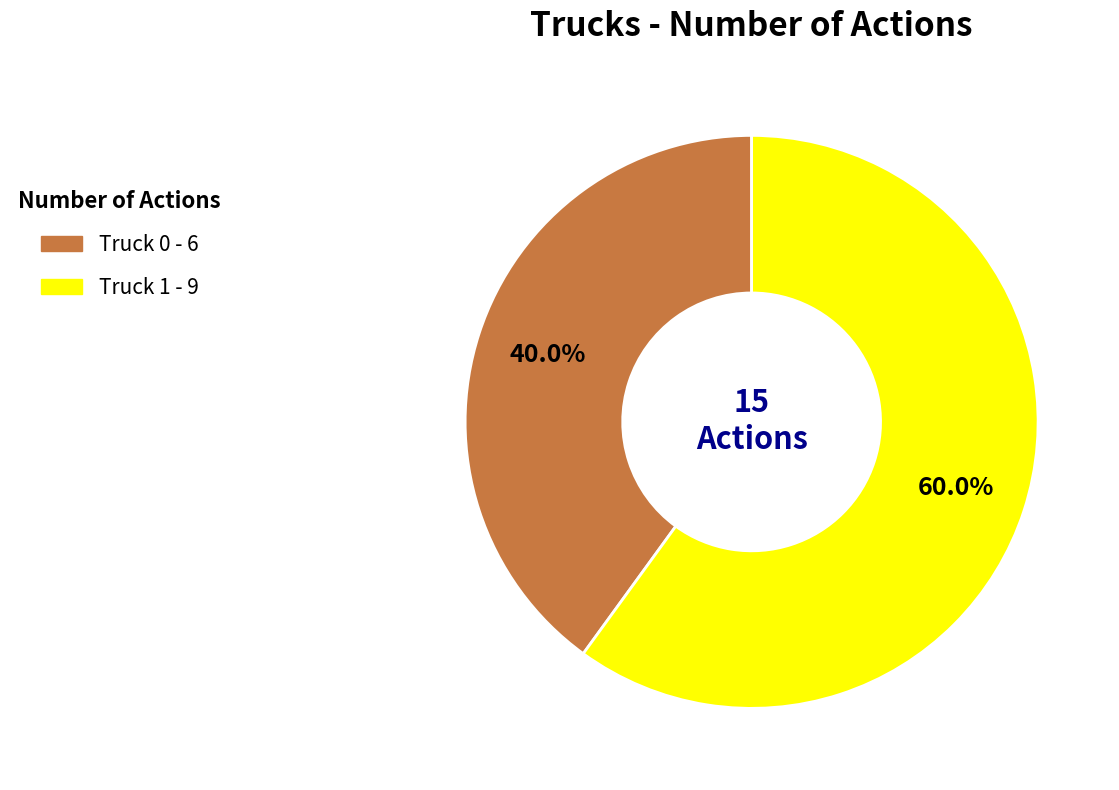

To the nearest percent, what is the combined percentage of Truck 1 and Truck 0?

100%